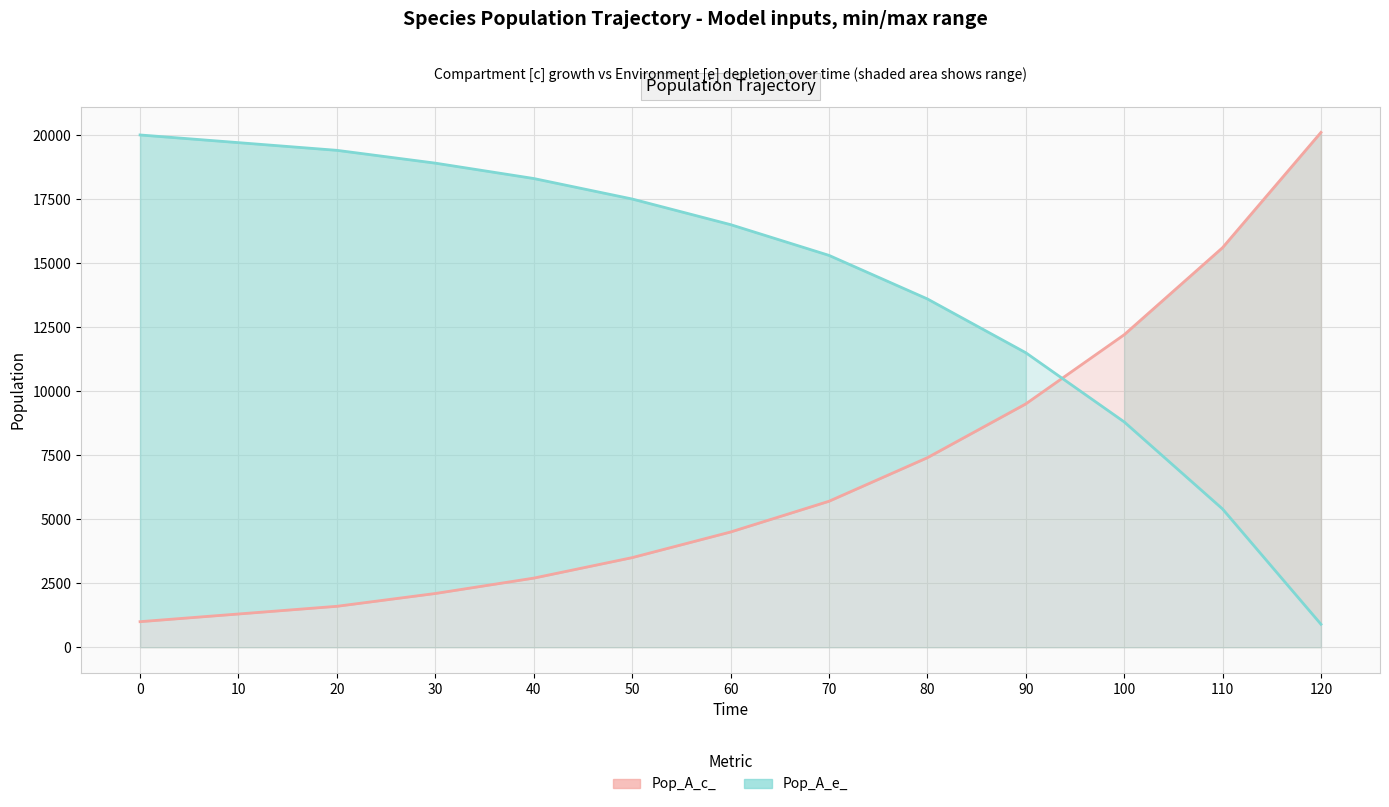

What are all the series names shown in the legend?

Pop_A_c_, Pop_A_e_